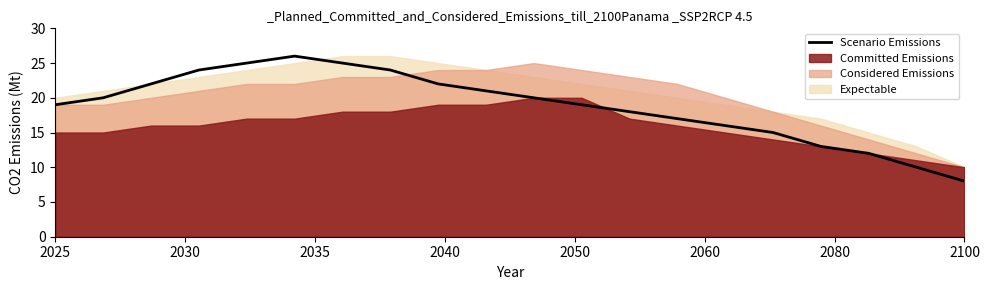

The value of Scenario Emissions at 2025 is 19. True or false?

True